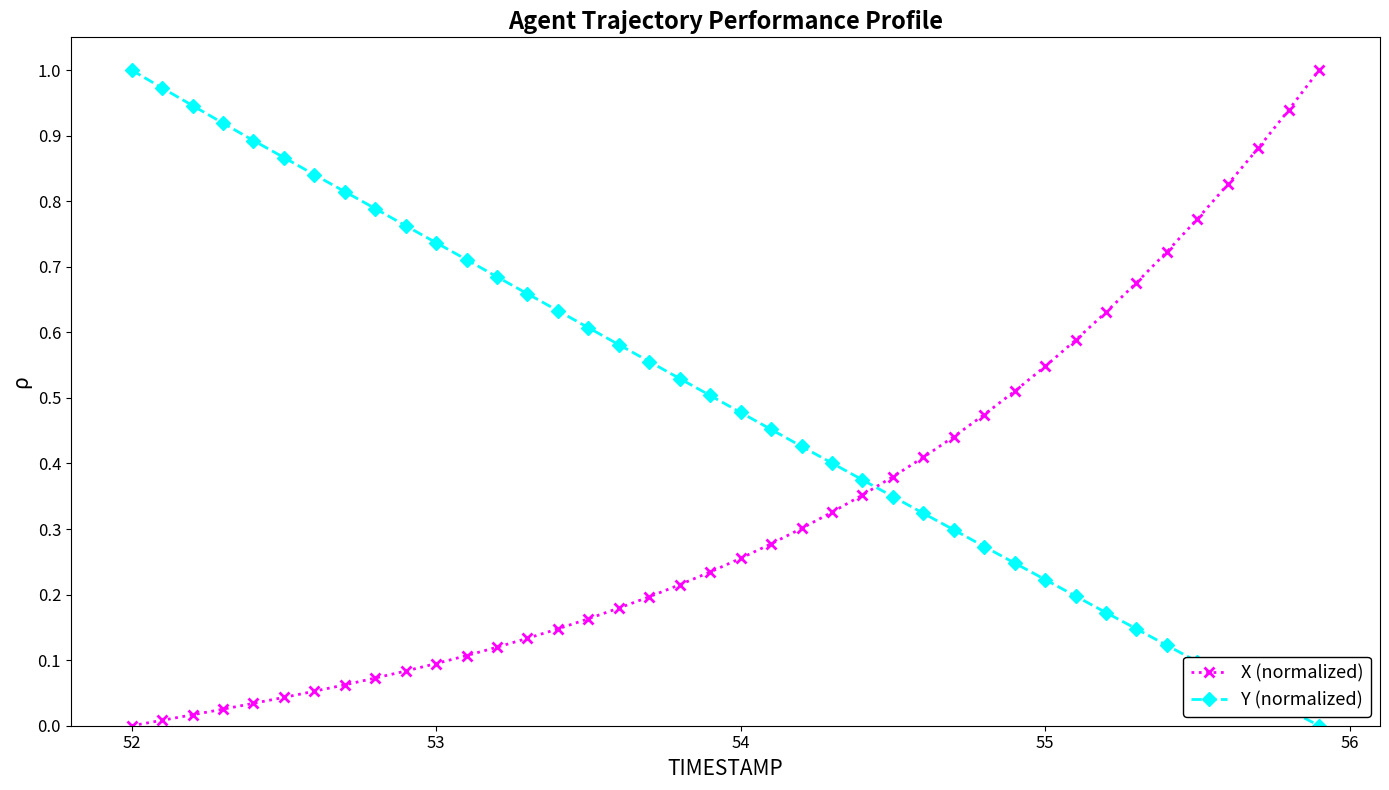

At how many categories does at least one series exceed 0?

40